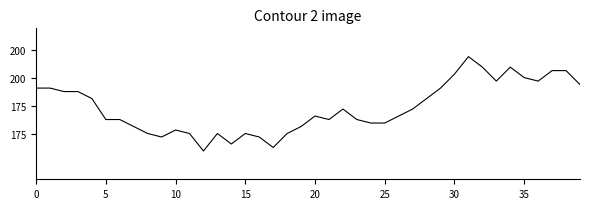

What is the maximum value shown in the chart?

2714.2